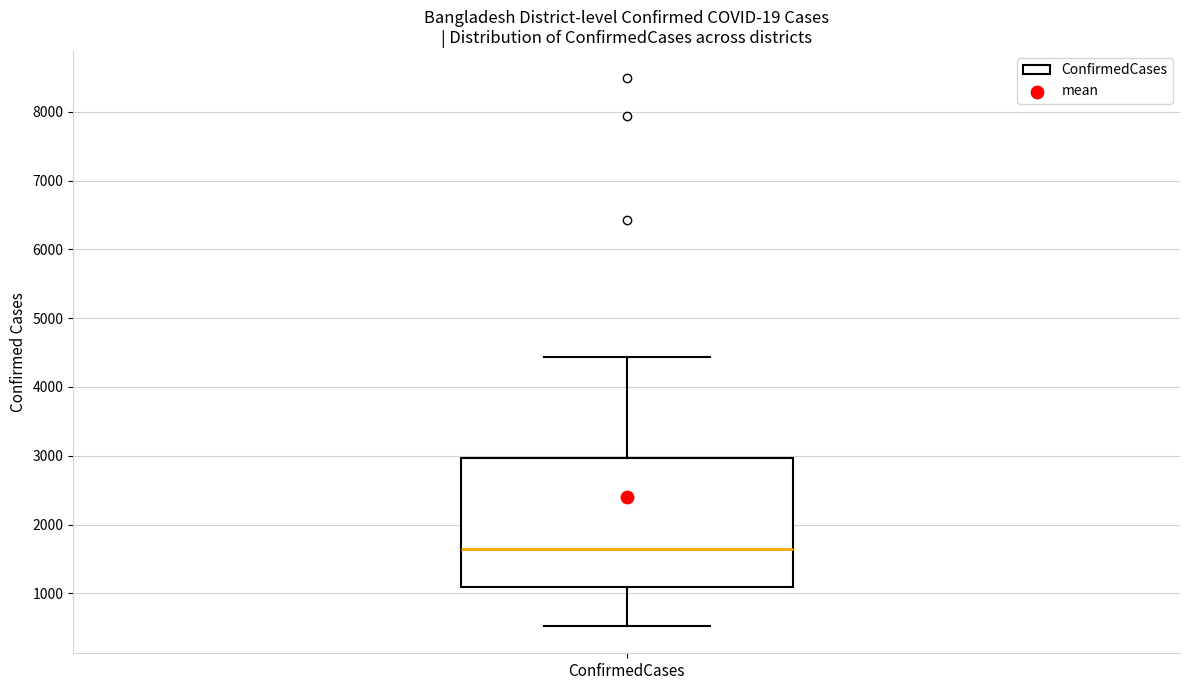

Where does the upper whisker of the box for ConfirmedCases end on the y-axis? The values are not printed on the chart, so give them approximately, as read against the axis.

4400